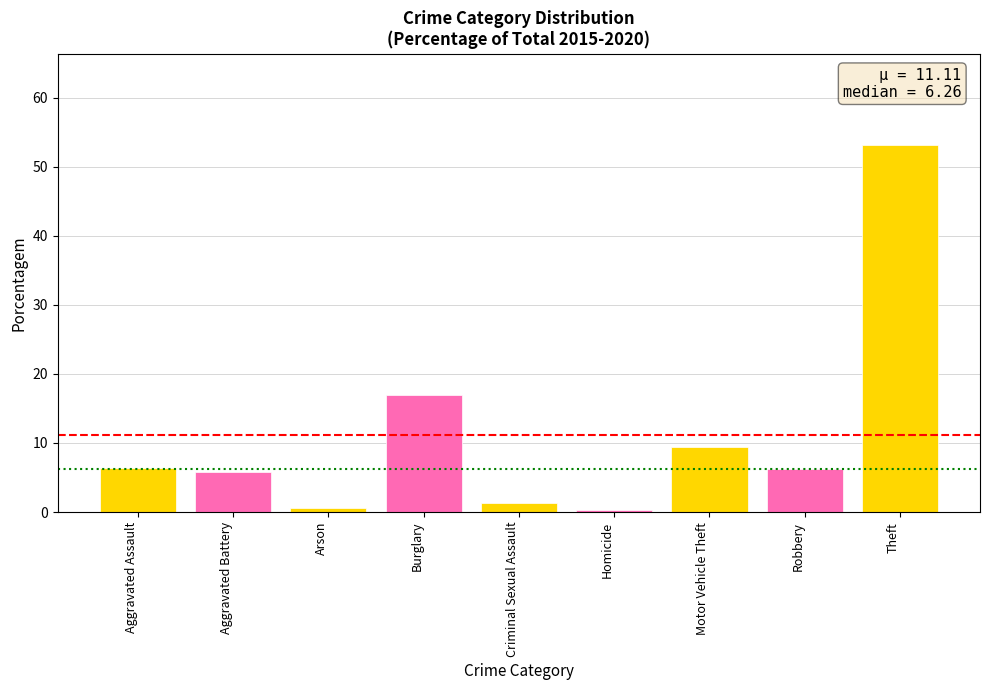

How many categories are shown in the chart?

9